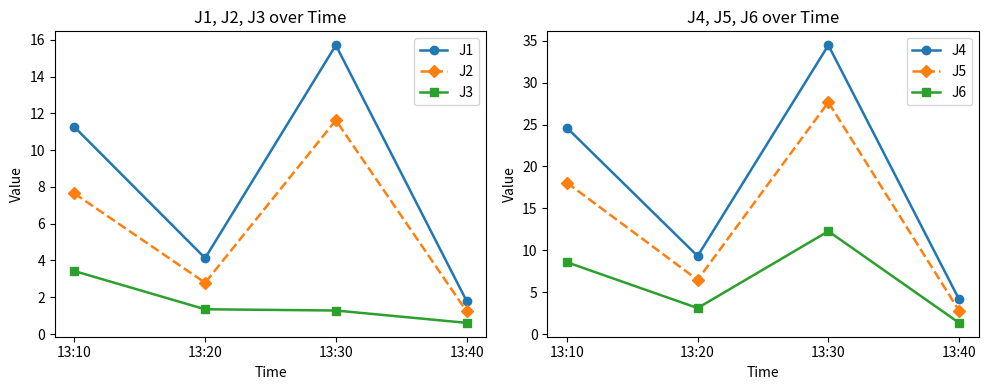

At which category is the sum across all series the highest?

13:30